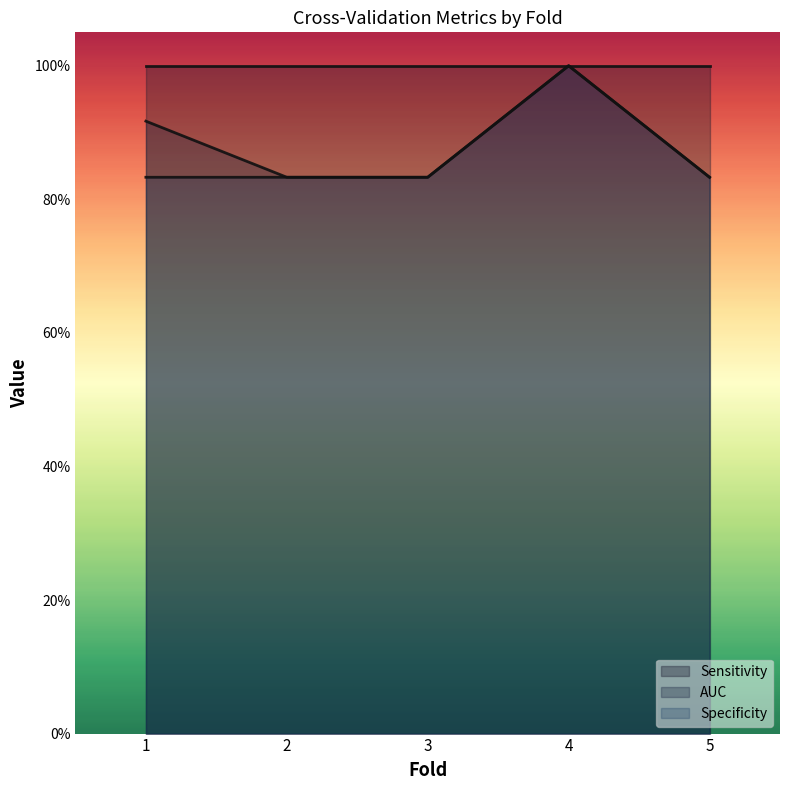

Which series has the largest total across all categories?

Sensitivity